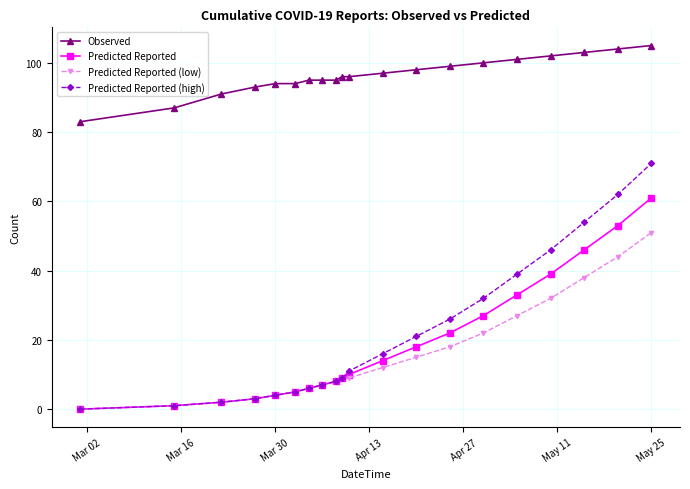

Which series has the largest total across all categories?

Observed